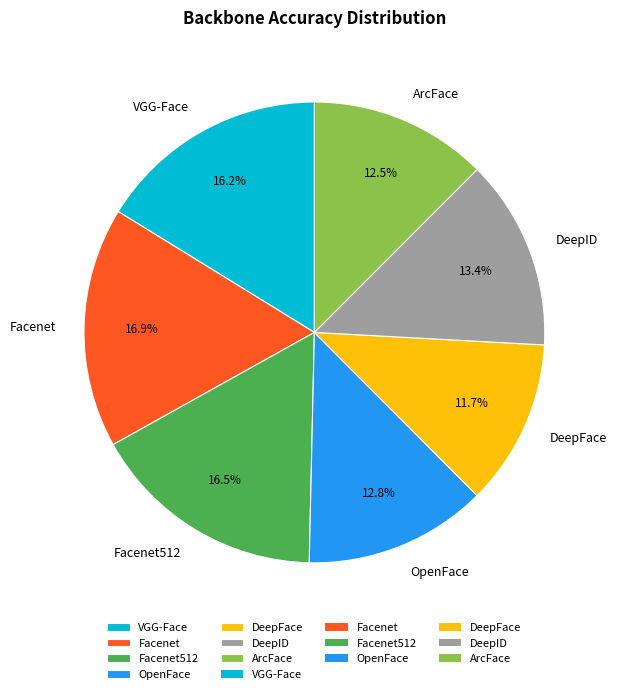

Does OpenFace represent more than half of the total?

No